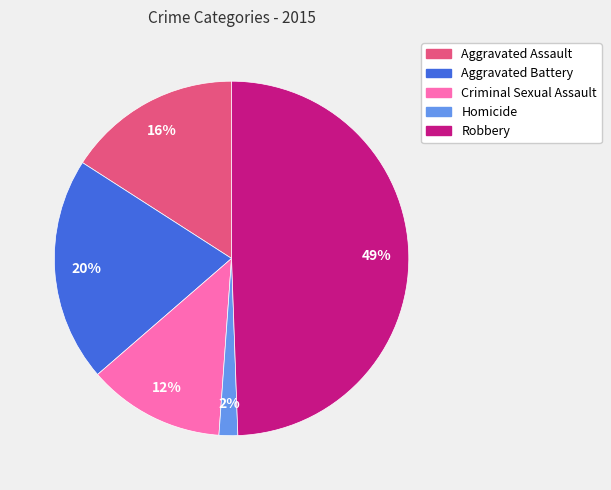

To the nearest percent, what is the combined percentage of Criminal Sexual Assault and Aggravated Assault?

28%